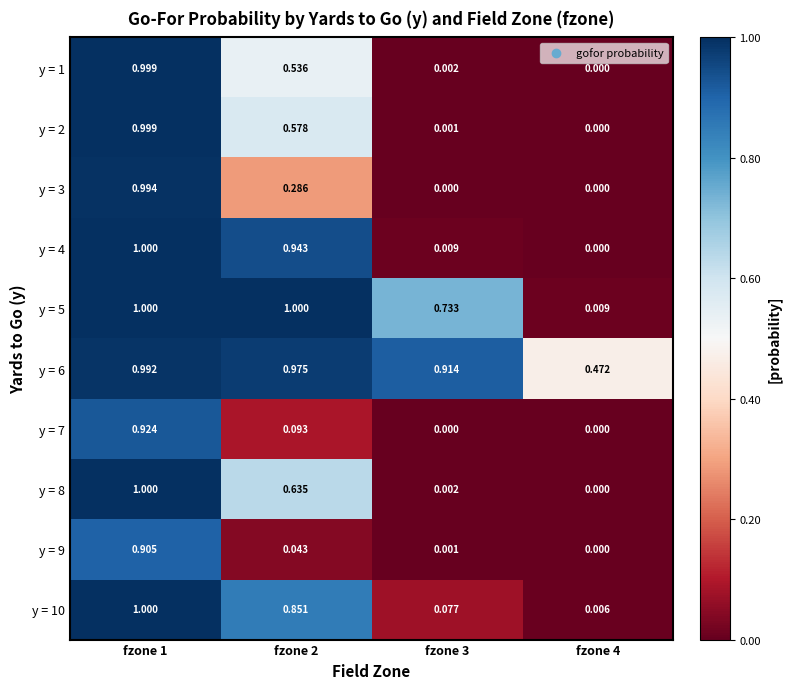

Is the value of y = 1 at fzone 2 greater than the value of y = 4 at fzone 1?

No